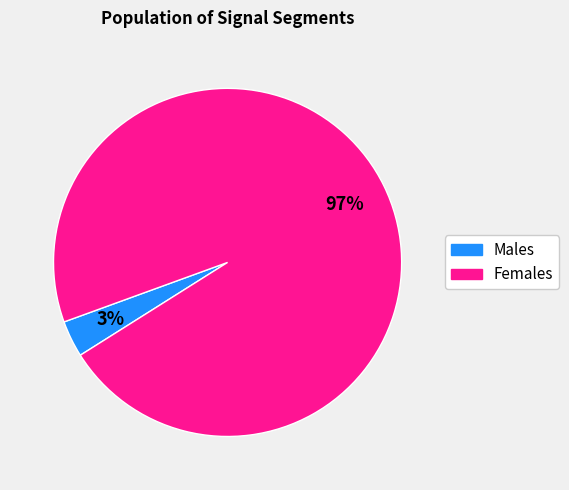

Is there a majority slice in this chart?

Yes